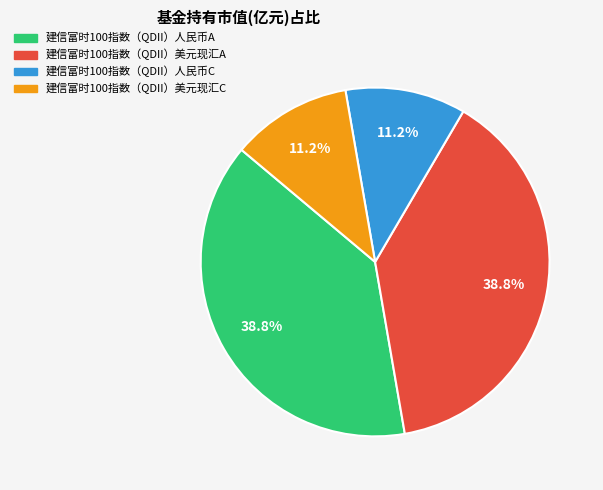

How much of the chart is everything except 建信富时100指数（QDII）人民币A?

61.2%